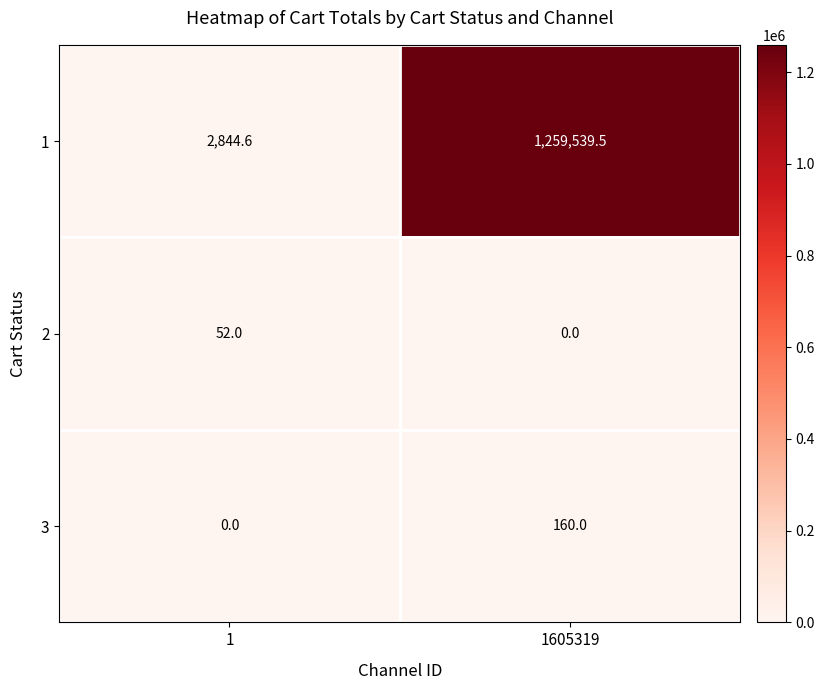

What is the difference between the 3 values at 1 and 1605319?

160.0